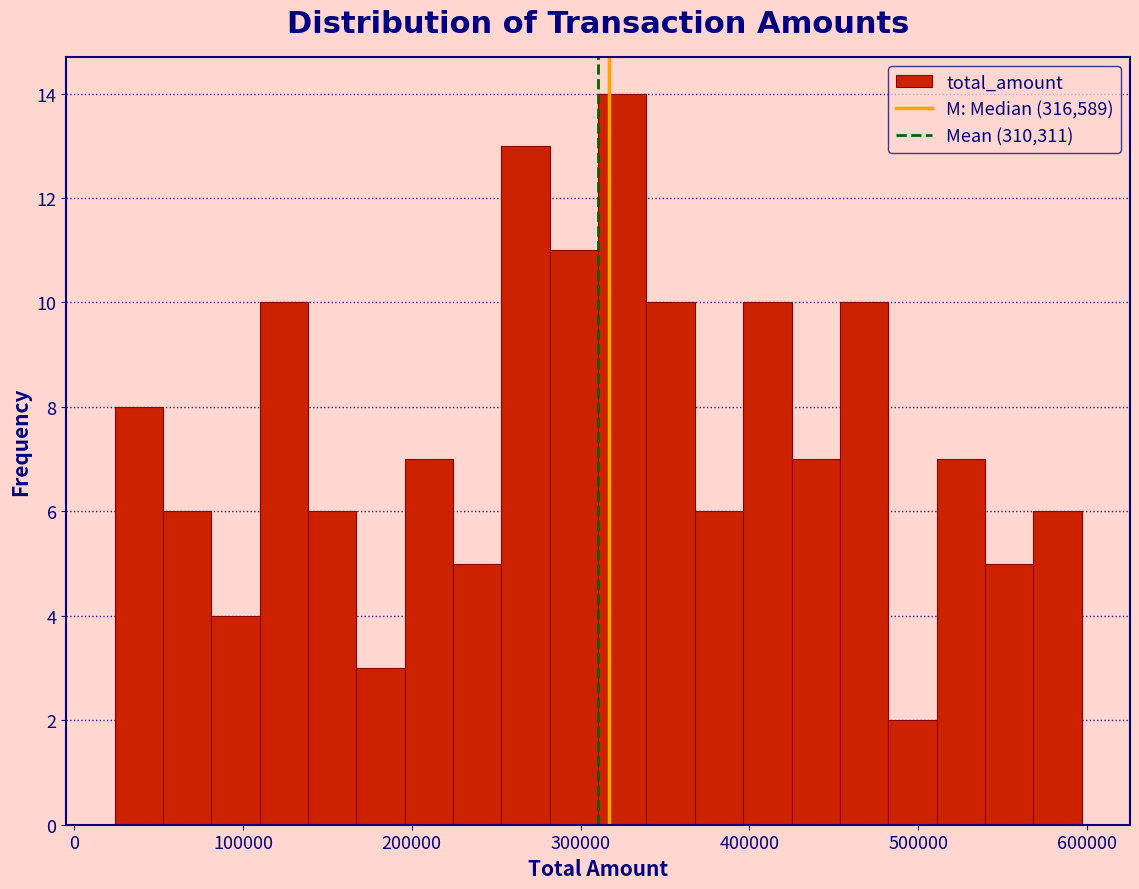

Around what value on the x-axis is the tallest bar? Give the approximate position of its centre, as read against the axis.

320000